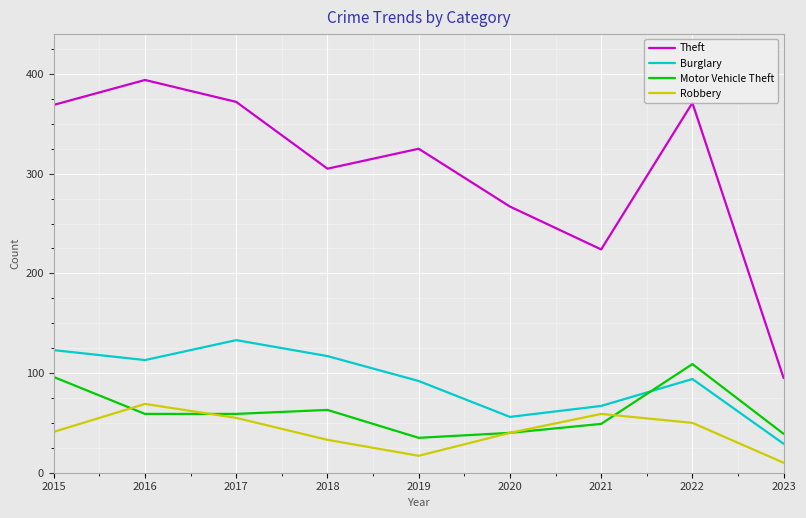

Between which two adjacent categories do Motor Vehicle Theft and Robbery first intersect?

2015 and 2016